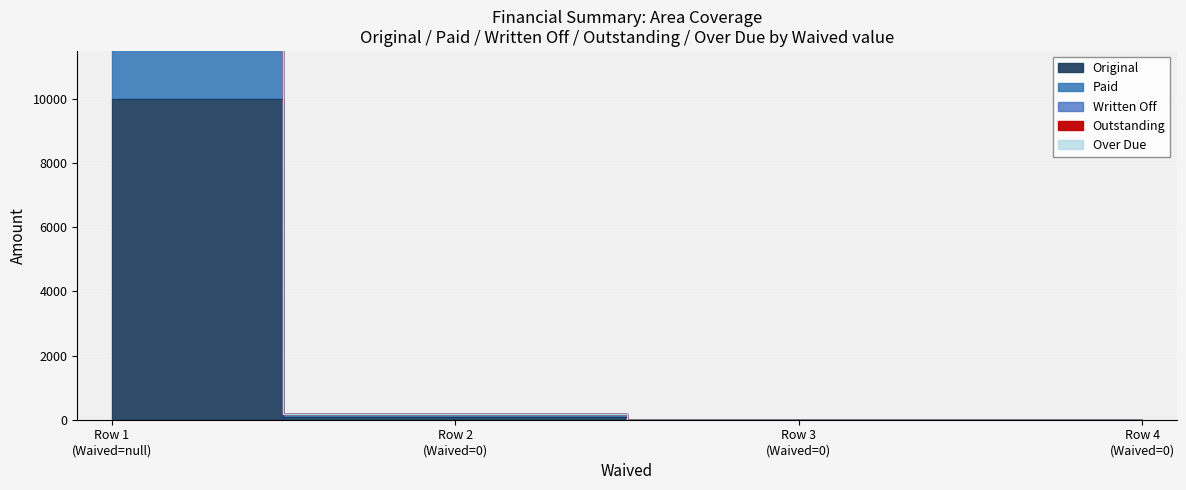

What is the spread (max minus min) of values at 0?

10000.0